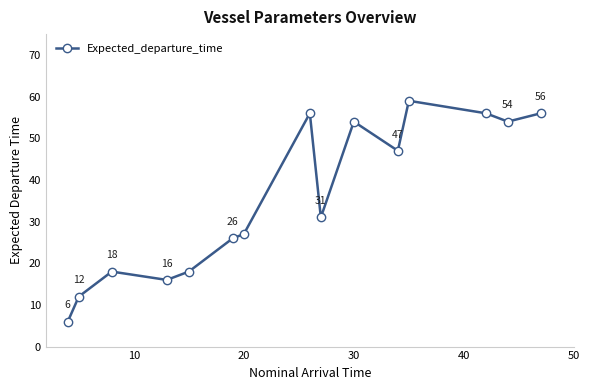

What is the sum of all values?

536